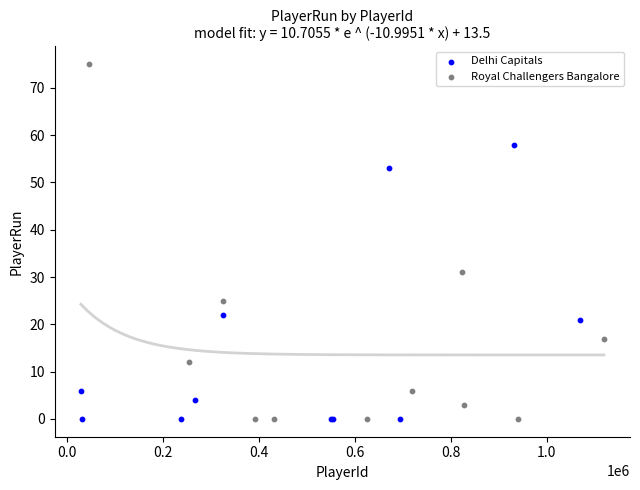

What are all the series names shown in the legend?

Delhi Capitals, Royal Challengers Bangalore